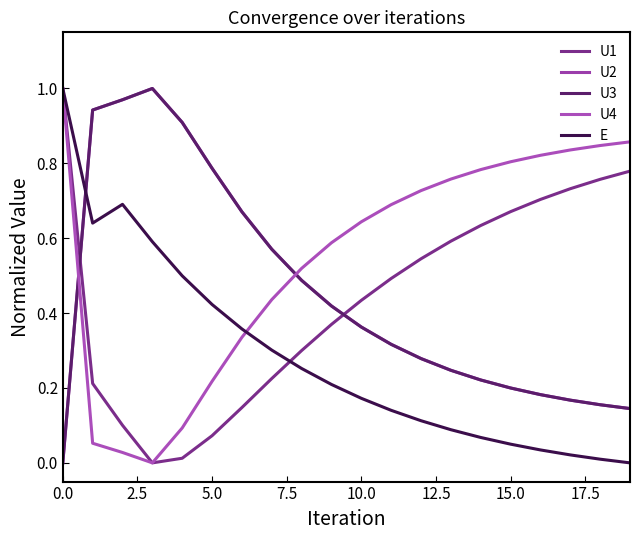

True or false: U2 has more than 1 interior local peaks.

False